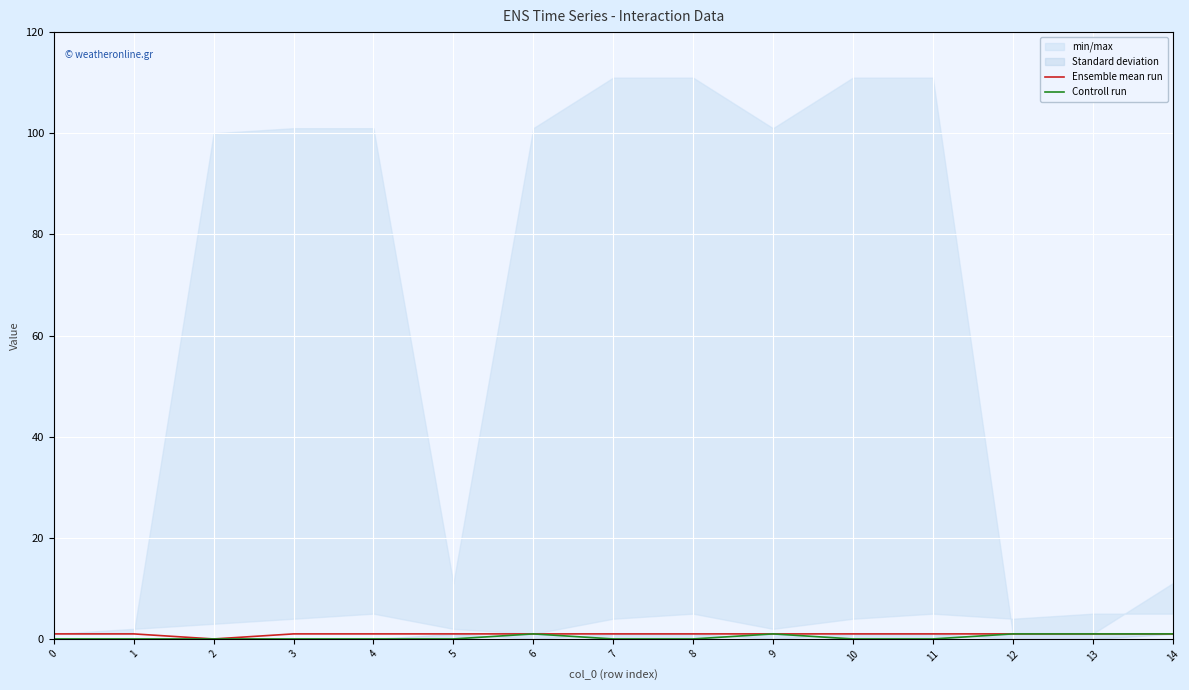

At how many categories does at least one series exceed 0?

14